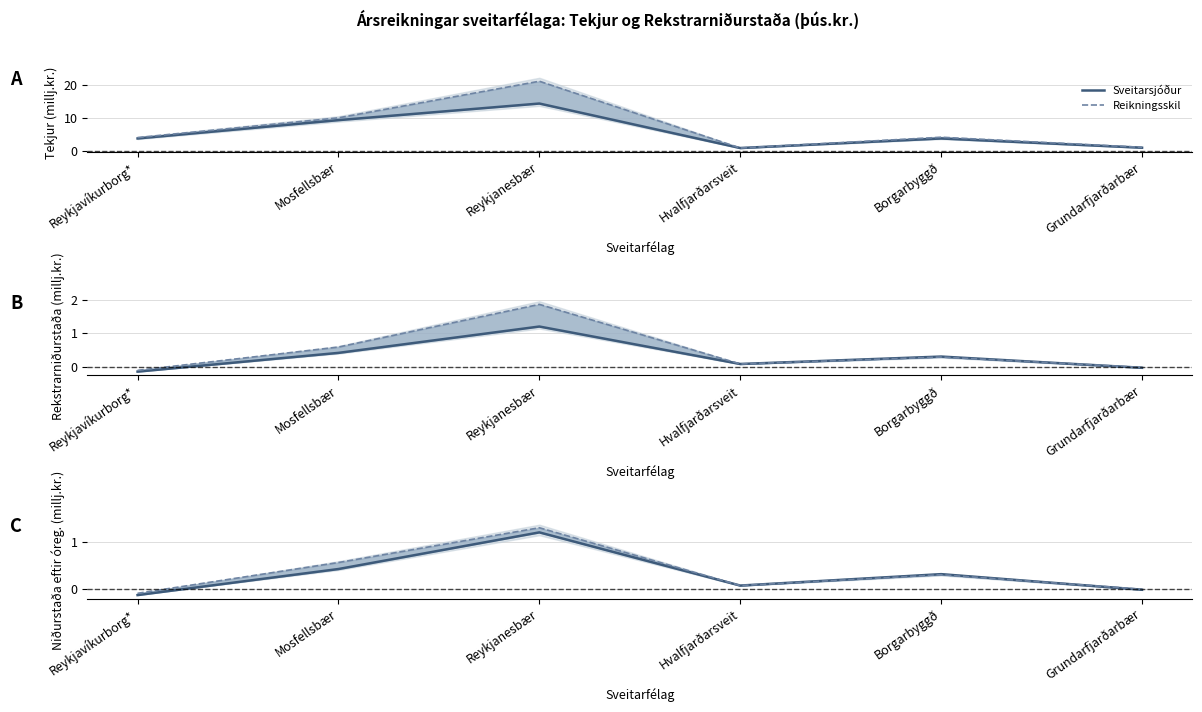

Is this an area chart (filled region under the line)?

No